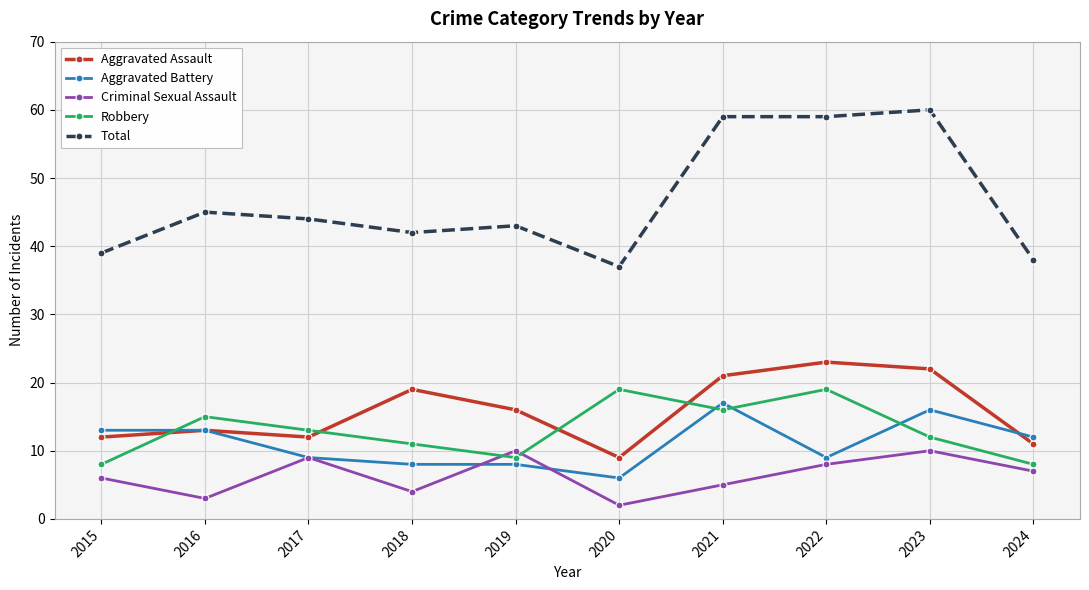

Which label corresponds to the smallest value in the chart?

2020